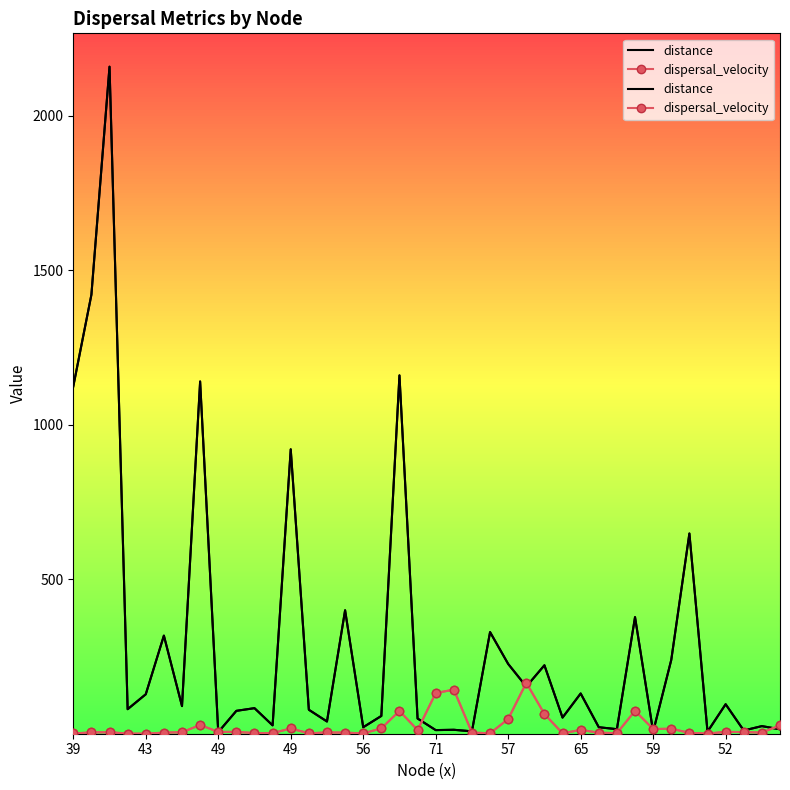

Is it true that dispersal_velocity equals 0.7 at 27?

False